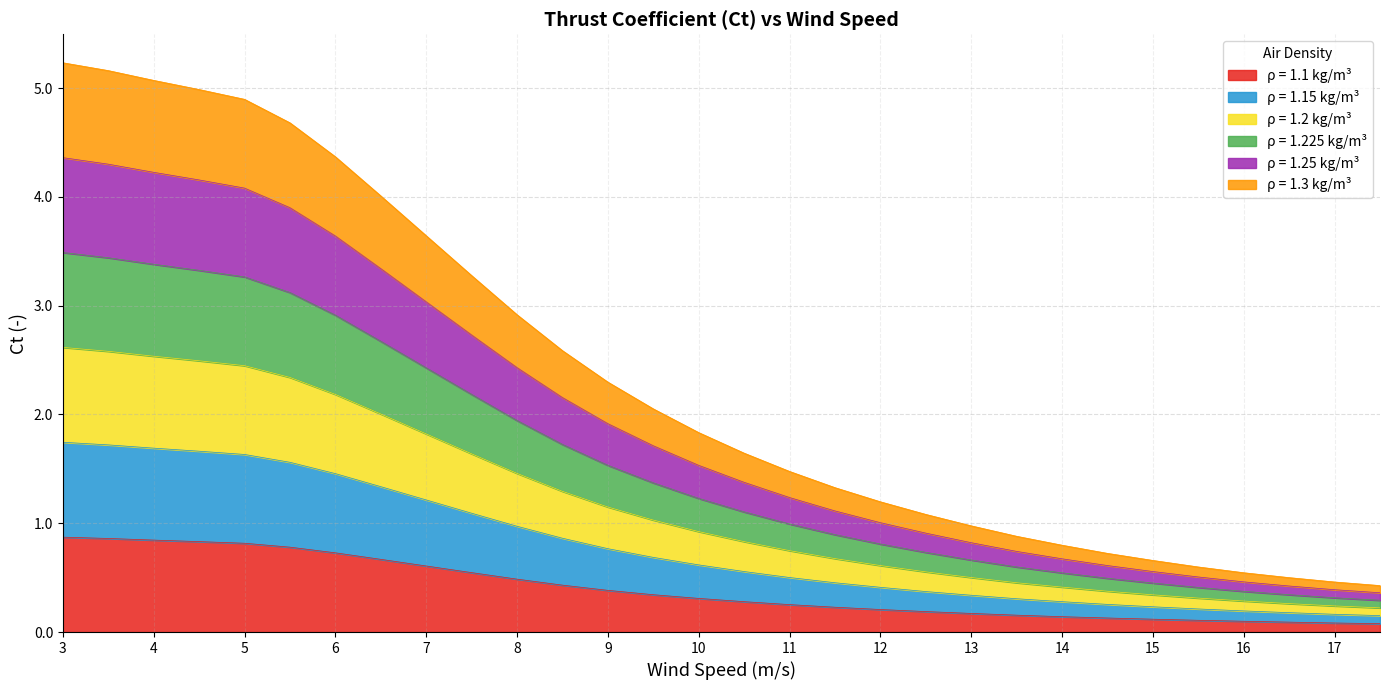

How many series are shown in this chart?

6